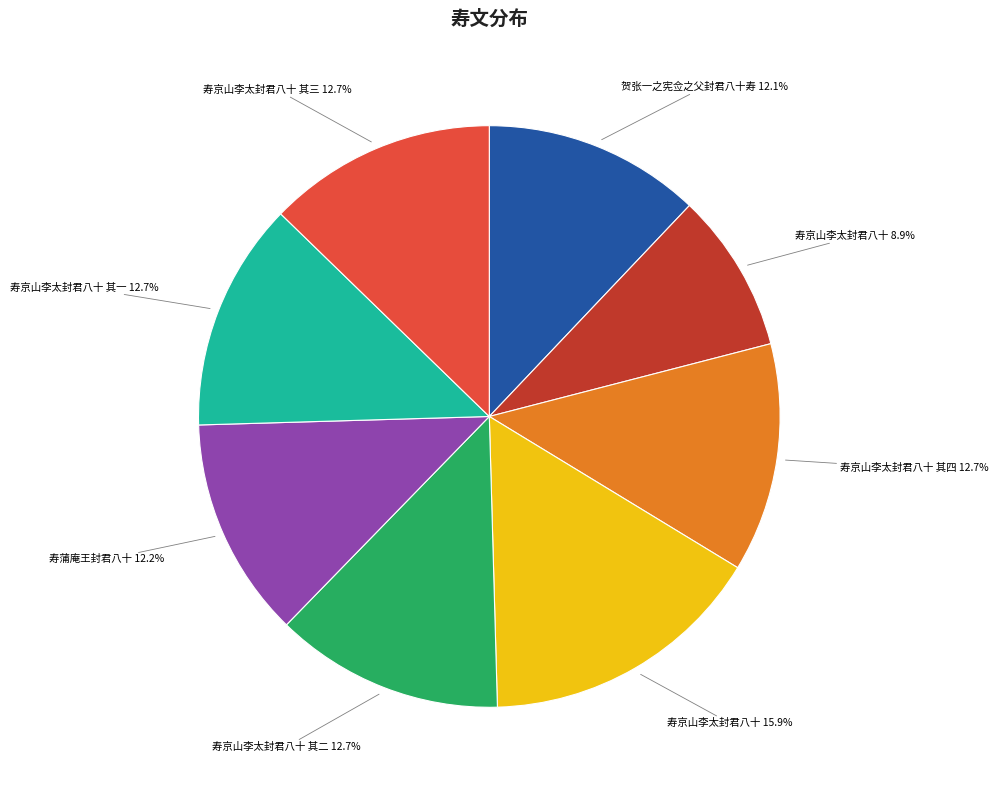

Is there a majority slice in this chart?

No